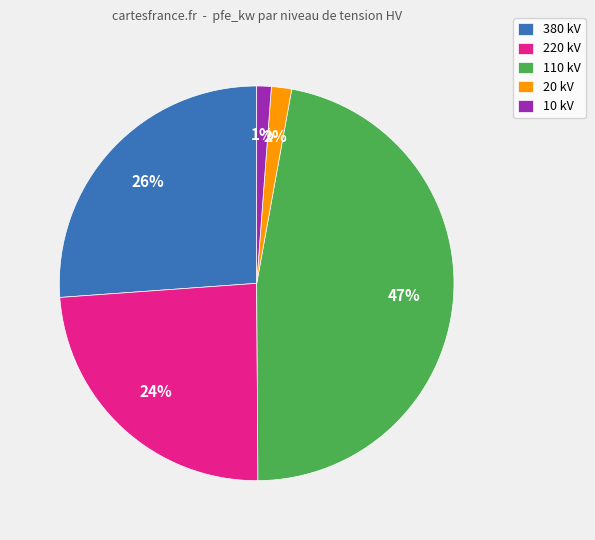

To the nearest percent, what portion does 220 kV represent?

24%